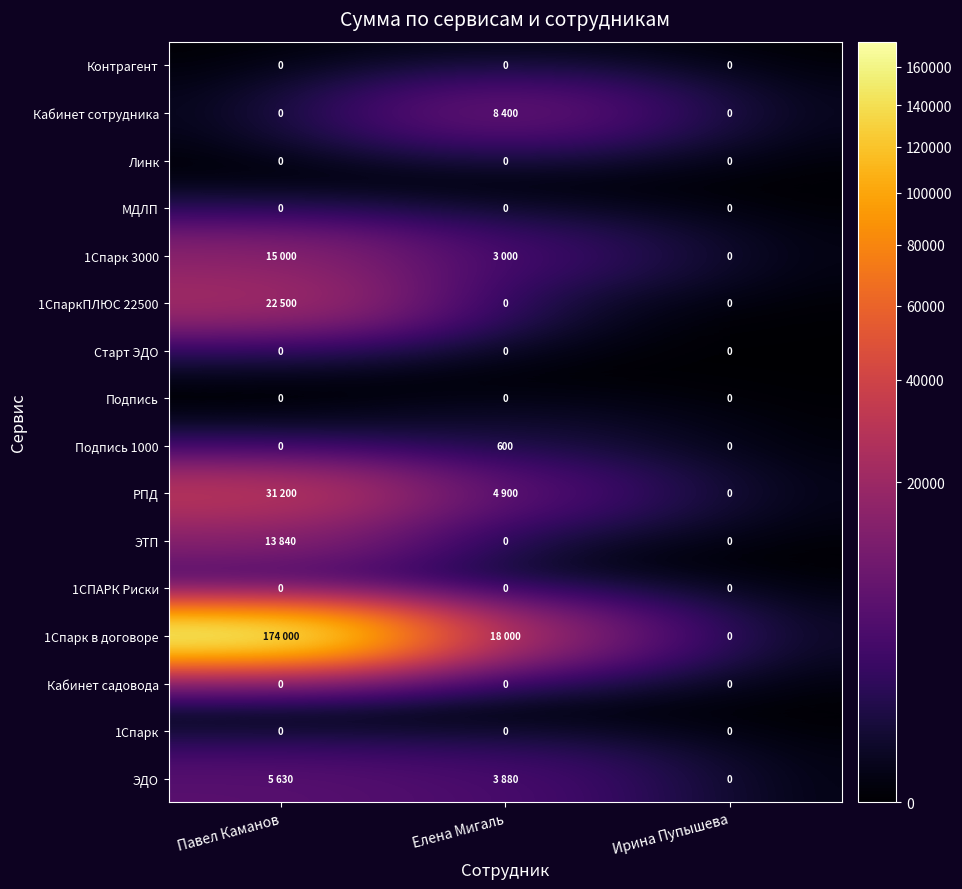

Is it true that Подпись 1000 equals 0 at Ирина Пупышева?

True